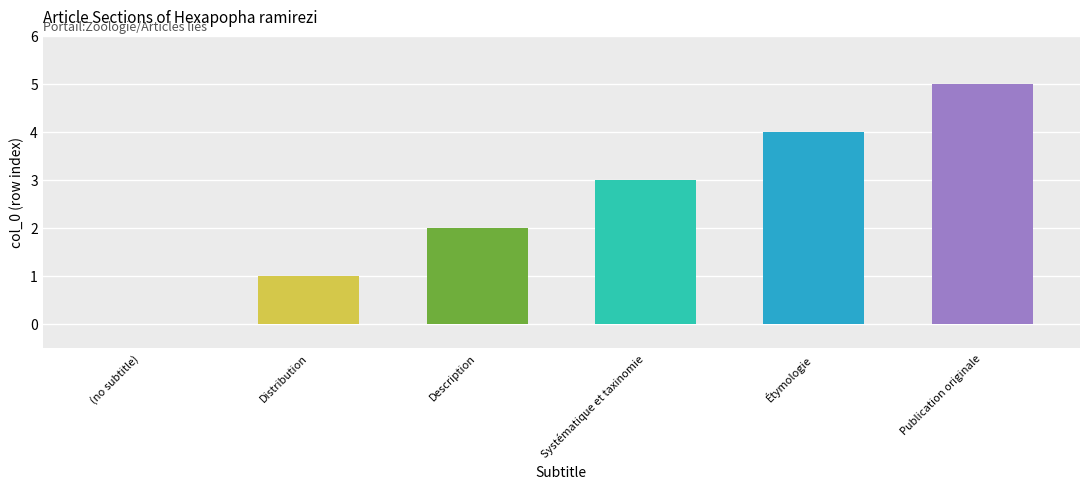

Approximately how many times larger is the value at Systématique et taxinomie compared to Description?

1.5